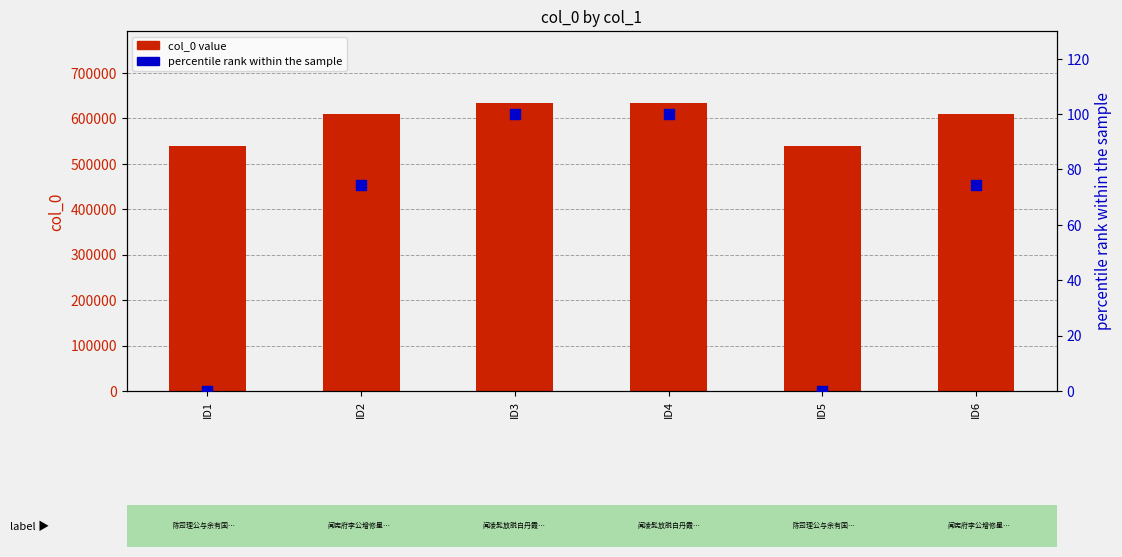

What is the total value across all series at ID4?

633702.0